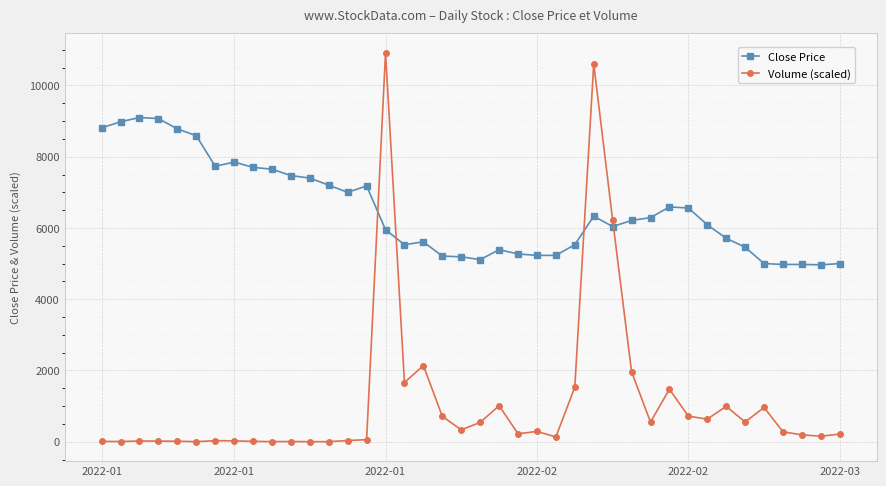

Which series has the widest spread of values?

Volume (scaled)